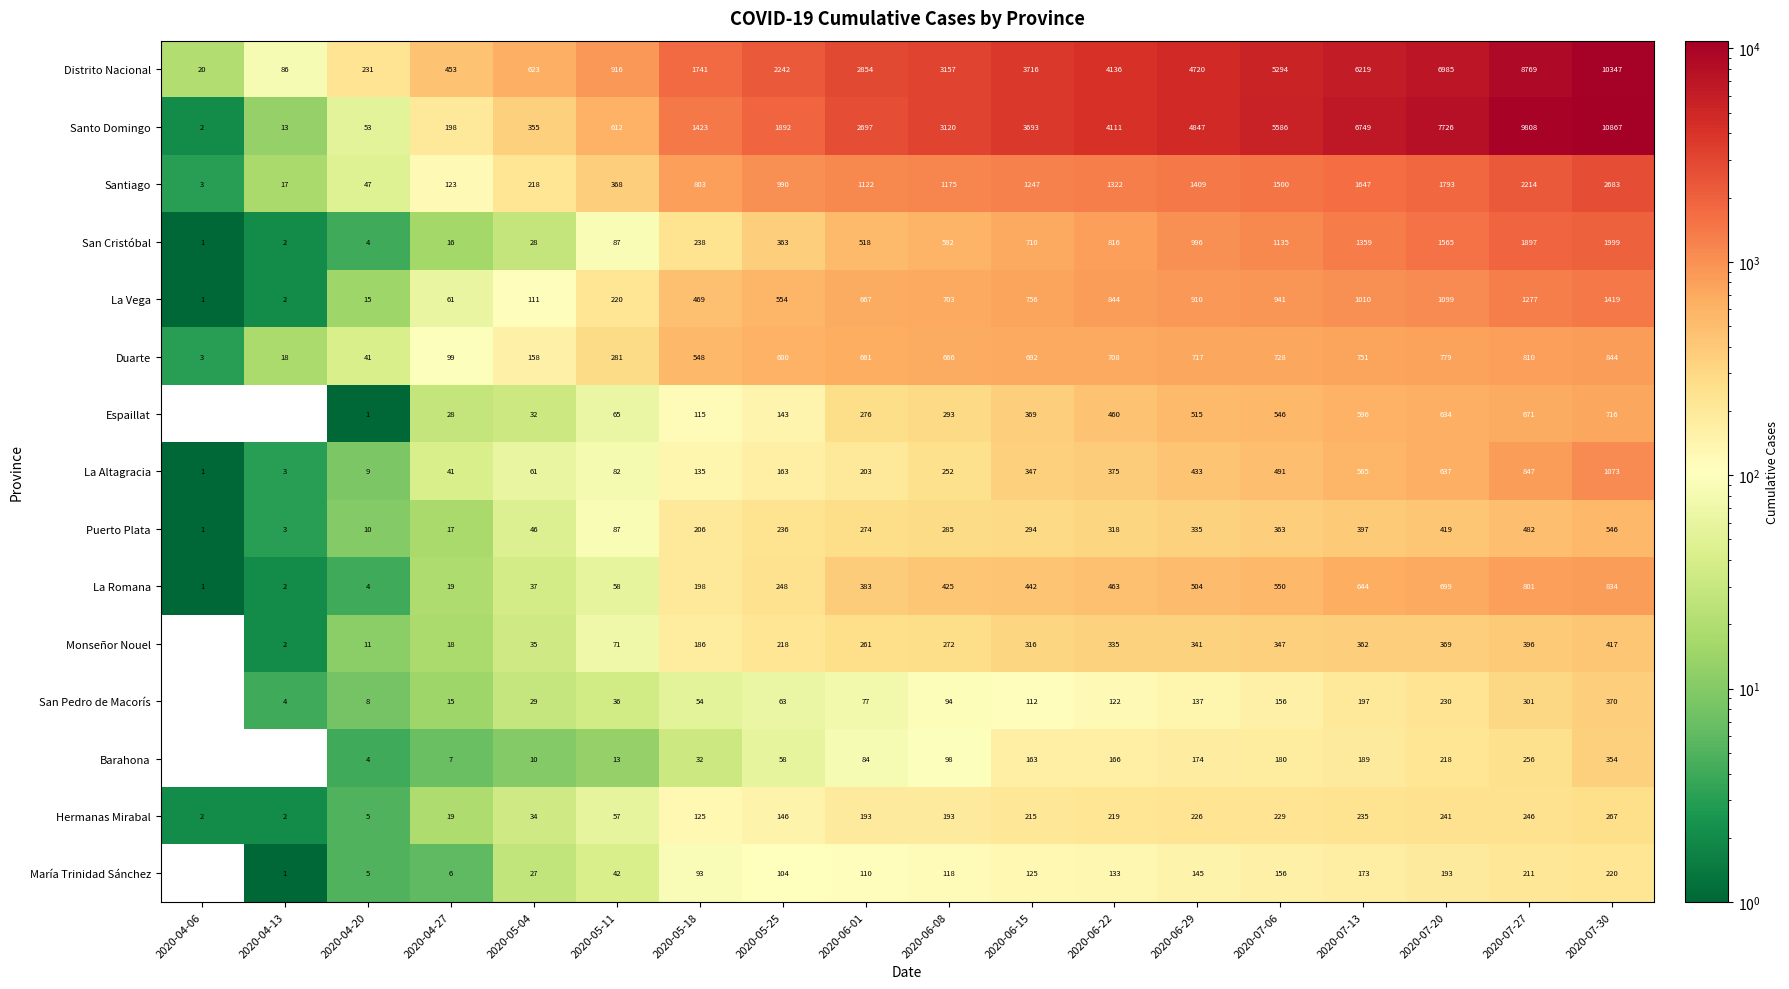

Is it true that La Romana equals 425 at 2020-06-08?

True